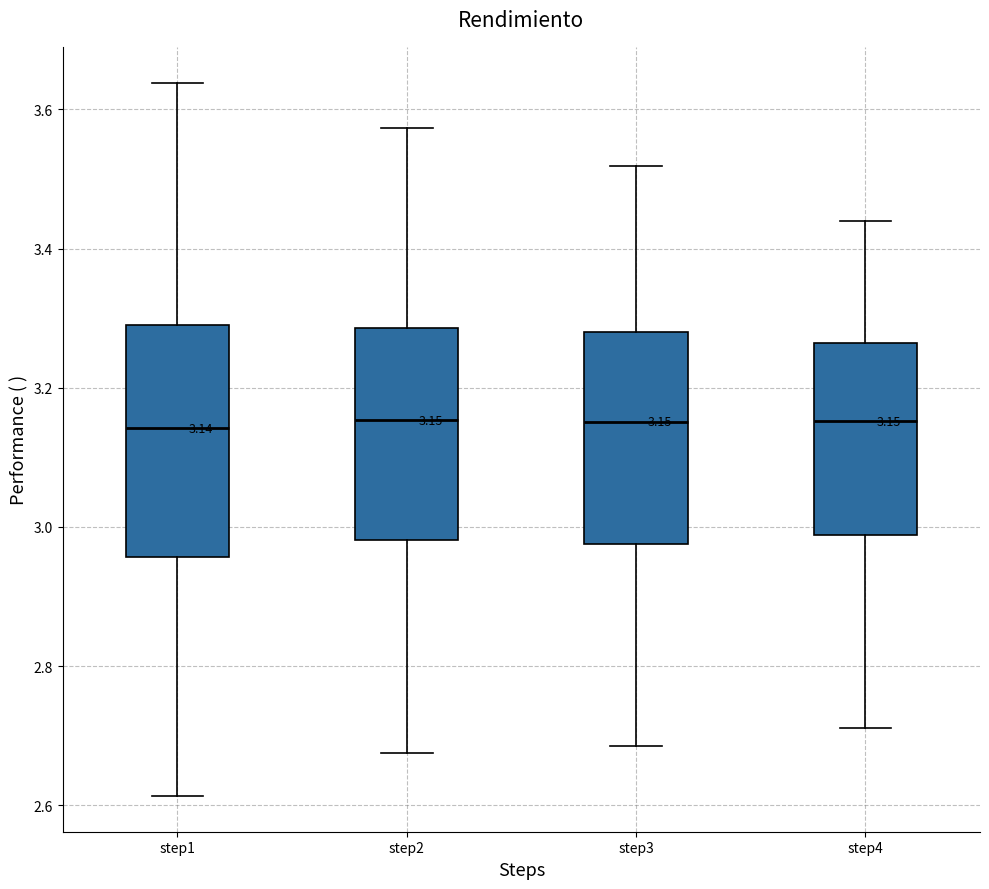

Which box is the tallest, from its lower edge to its upper edge?

step1